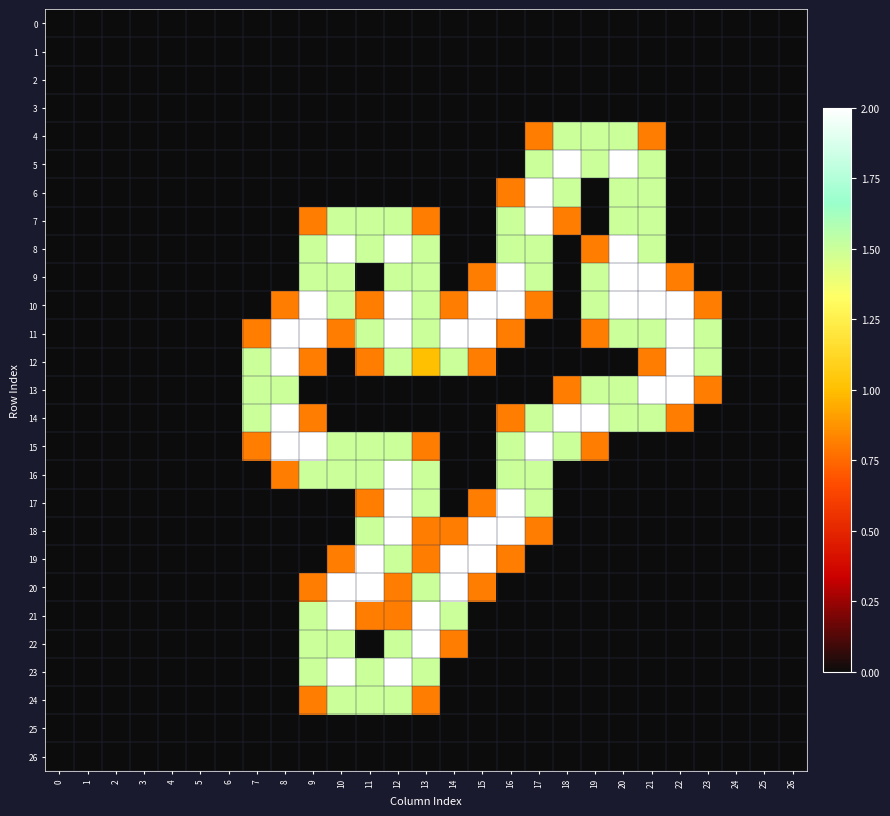

Reading left to right, list all the values displayed in this chart.

0: 0=0.0	1=0.0	2=0.0	3=0.0	4=0.0	5=0.0	6=0.0	7=0.0	8=0.0	9=0.0	10=0.0	11=0.0	12=0.0	13=0.0	14=0.0	15=0.0	16=0.0	17=0.0	18=0.0	19=0.0	20=0.0	21=0.0	22=0.0	23=0.0	24=0.0	25=0.0	26=0.0
1: 0=0.0	1=0.0	2=0.0	3=0.0	4=0.0	5=0.0	6=0.0	7=0.0	8=0.0	9=0.0	10=0.0	11=0.0	12=0.0	13=0.0	14=0.0	15=0.0	16=0.0	17=0.0	18=0.0	19=0.0	20=0.0	21=0.0	22=0.0	23=0.0	24=0.0	25=0.0	26=0.0
2: 0=0.0	1=0.0	2=0.0	3=0.0	4=0.0	5=0.0	6=0.0	7=0.0	8=0.0	9=0.0	10=0.0	11=0.0	12=0.0	13=0.0	14=0.0	15=0.0	16=0.0	17=0.0	18=0.0	19=0.0	20=0.0	21=0.0	22=0.0	23=0.0	24=0.0	25=0.0	26=0.0
3: 0=0.0	1=0.0	2=0.0	3=0.0	4=0.0	5=0.0	6=0.0	7=0.0	8=0.0	9=0.0	10=0.0	11=0.0	12=0.0	13=0.0	14=0.0	15=0.0	16=0.0	17=0.0	18=0.0	19=0.0	20=0.0	21=0.0	22=0.0	23=0.0	24=0.0	25=0.0	26=0.0
4: 0=0.0	1=0.0	2=0.0	3=0.0	4=0.0	5=0.0	6=0.0	7=0.0	8=0.0	9=0.0	10=0.0	11=0.0	12=0.0	13=0.0	14=0.0	15=0.0	16=0.0	17=0.8	18=1.5	19=1.5	20=1.5	21=0.8	22=0.0	23=0.0	24=0.0	25=0.0	26=0.0
5: 0=0.0	1=0.0	2=0.0	3=0.0	4=0.0	5=0.0	6=0.0	7=0.0	8=0.0	9=0.0	10=0.0	11=0.0	12=0.0	13=0.0	14=0.0	15=0.0	16=0.0	17=1.5	18=2.0	19=1.5	20=2.0	21=1.5	22=0.0	23=0.0	24=0.0	25=0.0	26=0.0
6: 0=0.0	1=0.0	2=0.0	3=0.0	4=0.0	5=0.0	6=0.0	7=0.0	8=0.0	9=0.0	10=0.0	11=0.0	12=0.0	13=0.0	14=0.0	15=0.0	16=0.8	17=2.0	18=1.5	19=0.0	20=1.5	21=1.5	22=0.0	23=0.0	24=0.0	25=0.0	26=0.0
7: 0=0.0	1=0.0	2=0.0	3=0.0	4=0.0	5=0.0	6=0.0	7=0.0	8=0.0	9=0.8	10=1.5	11=1.5	12=1.5	13=0.8	14=0.0	15=0.0	16=1.5	17=2.0	18=0.8	19=0.0	20=1.5	21=1.5	22=0.0	23=0.0	24=0.0	25=0.0	26=0.0
8: 0=0.0	1=0.0	2=0.0	3=0.0	4=0.0	5=0.0	6=0.0	7=0.0	8=0.0	9=1.5	10=2.0	11=1.5	12=2.0	13=1.5	14=0.0	15=0.0	16=1.5	17=1.5	18=0.0	19=0.8	20=2.0	21=1.5	22=0.0	23=0.0	24=0.0	25=0.0	26=0.0
9: 0=0.0	1=0.0	2=0.0	3=0.0	4=0.0	5=0.0	6=0.0	7=0.0	8=0.0	9=1.5	10=1.5	11=0.0	12=1.5	13=1.5	14=0.0	15=0.8	16=2.0	17=1.5	18=0.0	19=1.5	20=2.0	21=2.0	22=0.8	23=0.0	24=0.0	25=0.0	26=0.0
10: 0=0.0	1=0.0	2=0.0	3=0.0	4=0.0	5=0.0	6=0.0	7=0.0	8=0.8	9=2.0	10=1.5	11=0.8	12=2.0	13=1.5	14=0.8	15=2.0	16=2.0	17=0.8	18=0.0	19=1.5	20=2.0	21=2.0	22=2.0	23=0.8	24=0.0	25=0.0	26=0.0
11: 0=0.0	1=0.0	2=0.0	3=0.0	4=0.0	5=0.0	6=0.0	7=0.8	8=2.0	9=2.0	10=0.8	11=1.5	12=2.0	13=1.5	14=2.0	15=2.0	16=0.8	17=0.0	18=0.0	19=0.8	20=1.5	21=1.5	22=2.0	23=1.5	24=0.0	25=0.0	26=0.0
12: 0=0.0	1=0.0	2=0.0	3=0.0	4=0.0	5=0.0	6=0.0	7=1.5	8=2.0	9=0.8	10=0.0	11=0.8	12=1.5	13=1.0	14=1.5	15=0.8	16=0.0	17=0.0	18=0.0	19=0.0	20=0.0	21=0.8	22=2.0	23=1.5	24=0.0	25=0.0	26=0.0
13: 0=0.0	1=0.0	2=0.0	3=0.0	4=0.0	5=0.0	6=0.0	7=1.5	8=1.5	9=0.0	10=0.0	11=0.0	12=0.0	13=0.0	14=0.0	15=0.0	16=0.0	17=0.0	18=0.8	19=1.5	20=1.5	21=2.0	22=2.0	23=0.8	24=0.0	25=0.0	26=0.0
14: 0=0.0	1=0.0	2=0.0	3=0.0	4=0.0	5=0.0	6=0.0	7=1.5	8=2.0	9=0.8	10=0.0	11=0.0	12=0.0	13=0.0	14=0.0	15=0.0	16=0.8	17=1.5	18=2.0	19=2.0	20=1.5	21=1.5	22=0.8	23=0.0	24=0.0	25=0.0	26=0.0
15: 0=0.0	1=0.0	2=0.0	3=0.0	4=0.0	5=0.0	6=0.0	7=0.8	8=2.0	9=2.0	10=1.5	11=1.5	12=1.5	13=0.8	14=0.0	15=0.0	16=1.5	17=2.0	18=1.5	19=0.8	20=0.0	21=0.0	22=0.0	23=0.0	24=0.0	25=0.0	26=0.0
16: 0=0.0	1=0.0	2=0.0	3=0.0	4=0.0	5=0.0	6=0.0	7=0.0	8=0.8	9=1.5	10=1.5	11=1.5	12=2.0	13=1.5	14=0.0	15=0.0	16=1.5	17=1.5	18=0.0	19=0.0	20=0.0	21=0.0	22=0.0	23=0.0	24=0.0	25=0.0	26=0.0
17: 0=0.0	1=0.0	2=0.0	3=0.0	4=0.0	5=0.0	6=0.0	7=0.0	8=0.0	9=0.0	10=0.0	11=0.8	12=2.0	13=1.5	14=0.0	15=0.8	16=2.0	17=1.5	18=0.0	19=0.0	20=0.0	21=0.0	22=0.0	23=0.0	24=0.0	25=0.0	26=0.0
18: 0=0.0	1=0.0	2=0.0	3=0.0	4=0.0	5=0.0	6=0.0	7=0.0	8=0.0	9=0.0	10=0.0	11=1.5	12=2.0	13=0.8	14=0.8	15=2.0	16=2.0	17=0.8	18=0.0	19=0.0	20=0.0	21=0.0	22=0.0	23=0.0	24=0.0	25=0.0	26=0.0
19: 0=0.0	1=0.0	2=0.0	3=0.0	4=0.0	5=0.0	6=0.0	7=0.0	8=0.0	9=0.0	10=0.8	11=2.0	12=1.5	13=0.8	14=2.0	15=2.0	16=0.8	17=0.0	18=0.0	19=0.0	20=0.0	21=0.0	22=0.0	23=0.0	24=0.0	25=0.0	26=0.0
20: 0=0.0	1=0.0	2=0.0	3=0.0	4=0.0	5=0.0	6=0.0	7=0.0	8=0.0	9=0.8	10=2.0	11=2.0	12=0.8	13=1.5	14=2.0	15=0.8	16=0.0	17=0.0	18=0.0	19=0.0	20=0.0	21=0.0	22=0.0	23=0.0	24=0.0	25=0.0	26=0.0
21: 0=0.0	1=0.0	2=0.0	3=0.0	4=0.0	5=0.0	6=0.0	7=0.0	8=0.0	9=1.5	10=2.0	11=0.8	12=0.8	13=2.0	14=1.5	15=0.0	16=0.0	17=0.0	18=0.0	19=0.0	20=0.0	21=0.0	22=0.0	23=0.0	24=0.0	25=0.0	26=0.0
22: 0=0.0	1=0.0	2=0.0	3=0.0	4=0.0	5=0.0	6=0.0	7=0.0	8=0.0	9=1.5	10=1.5	11=0.0	12=1.5	13=2.0	14=0.8	15=0.0	16=0.0	17=0.0	18=0.0	19=0.0	20=0.0	21=0.0	22=0.0	23=0.0	24=0.0	25=0.0	26=0.0
23: 0=0.0	1=0.0	2=0.0	3=0.0	4=0.0	5=0.0	6=0.0	7=0.0	8=0.0	9=1.5	10=2.0	11=1.5	12=2.0	13=1.5	14=0.0	15=0.0	16=0.0	17=0.0	18=0.0	19=0.0	20=0.0	21=0.0	22=0.0	23=0.0	24=0.0	25=0.0	26=0.0
24: 0=0.0	1=0.0	2=0.0	3=0.0	4=0.0	5=0.0	6=0.0	7=0.0	8=0.0	9=0.8	10=1.5	11=1.5	12=1.5	13=0.8	14=0.0	15=0.0	16=0.0	17=0.0	18=0.0	19=0.0	20=0.0	21=0.0	22=0.0	23=0.0	24=0.0	25=0.0	26=0.0
25: 0=0.0	1=0.0	2=0.0	3=0.0	4=0.0	5=0.0	6=0.0	7=0.0	8=0.0	9=0.0	10=0.0	11=0.0	12=0.0	13=0.0	14=0.0	15=0.0	16=0.0	17=0.0	18=0.0	19=0.0	20=0.0	21=0.0	22=0.0	23=0.0	24=0.0	25=0.0	26=0.0
26: 0=0.0	1=0.0	2=0.0	3=0.0	4=0.0	5=0.0	6=0.0	7=0.0	8=0.0	9=0.0	10=0.0	11=0.0	12=0.0	13=0.0	14=0.0	15=0.0	16=0.0	17=0.0	18=0.0	19=0.0	20=0.0	21=0.0	22=0.0	23=0.0	24=0.0	25=0.0	26=0.0